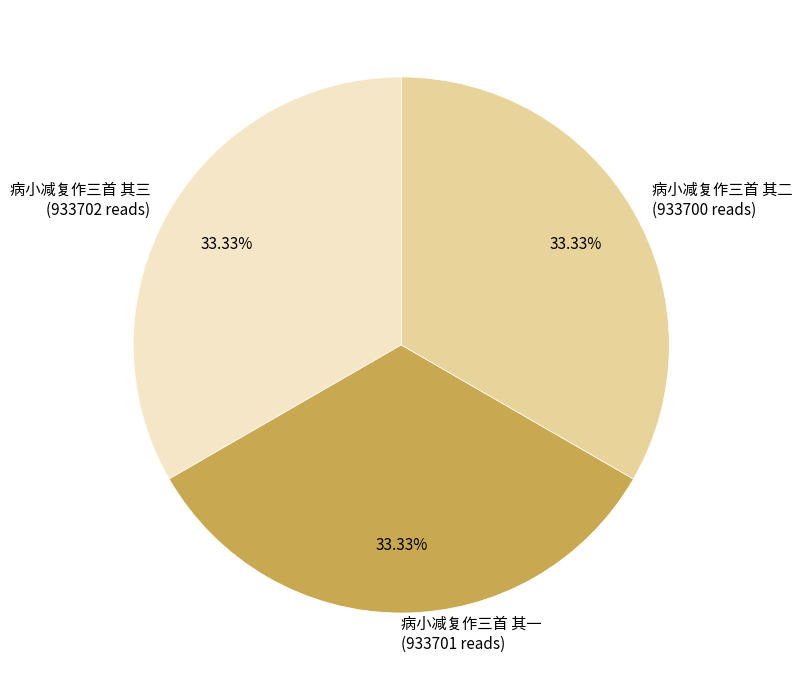

What percentage is the 病小减复作三首 其二 slice, to the nearest percent?

33%